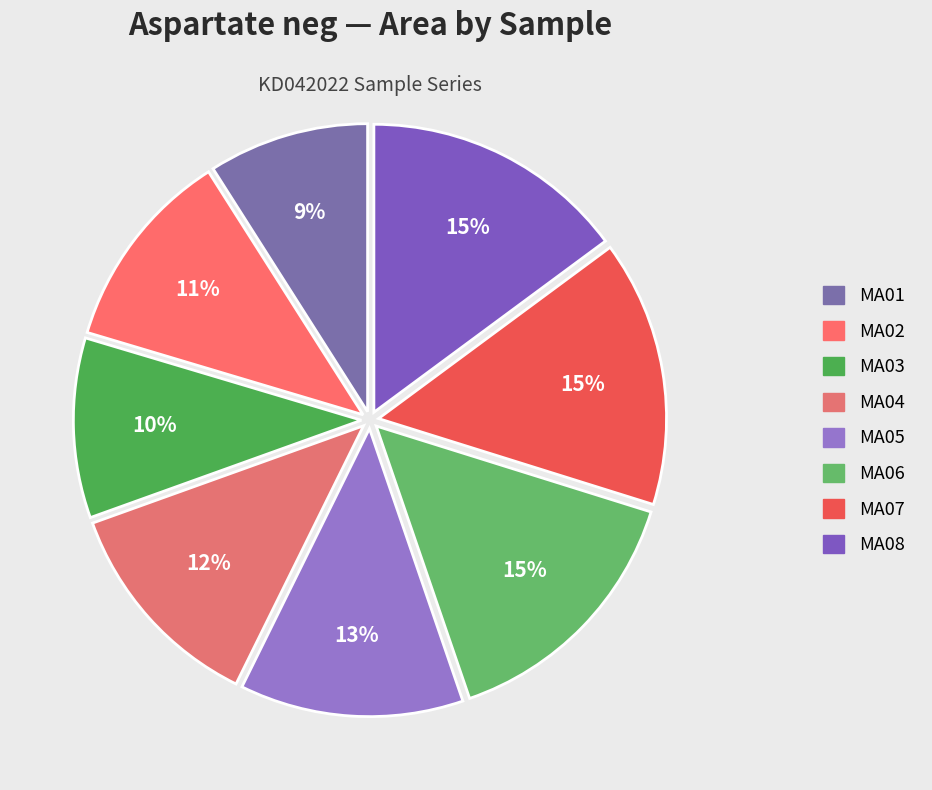

How many slices are in this pie chart?

8